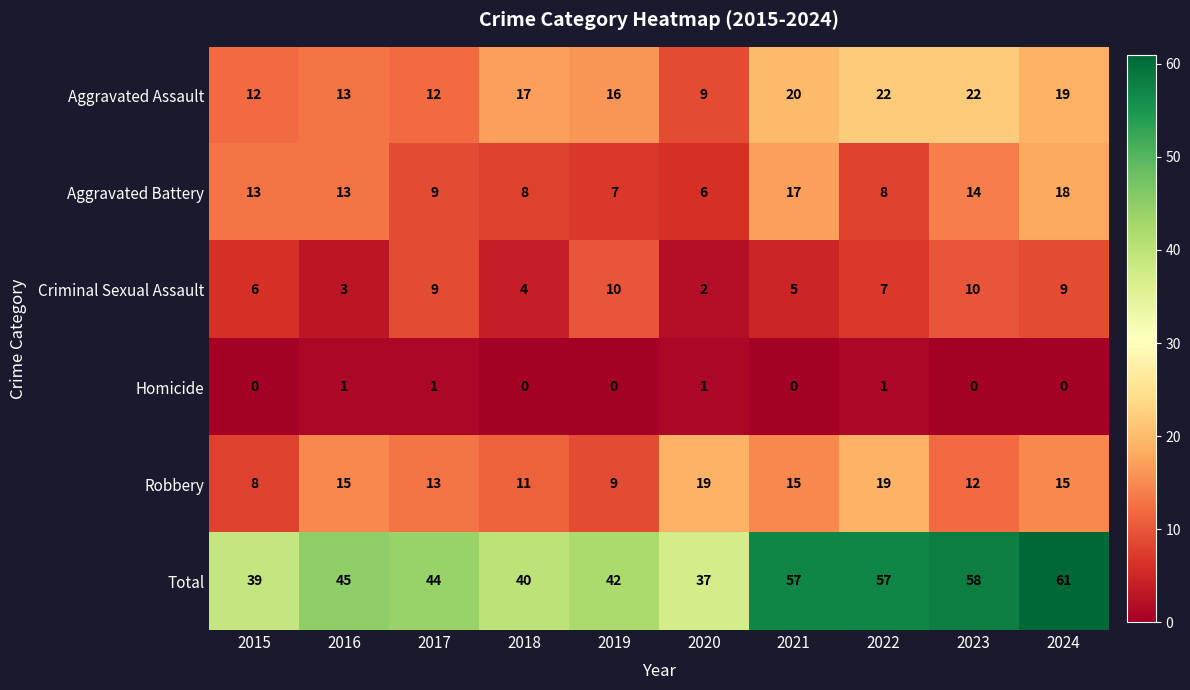

Is the value of Aggravated Battery at 2020 greater than the value of Robbery at 2024?

No